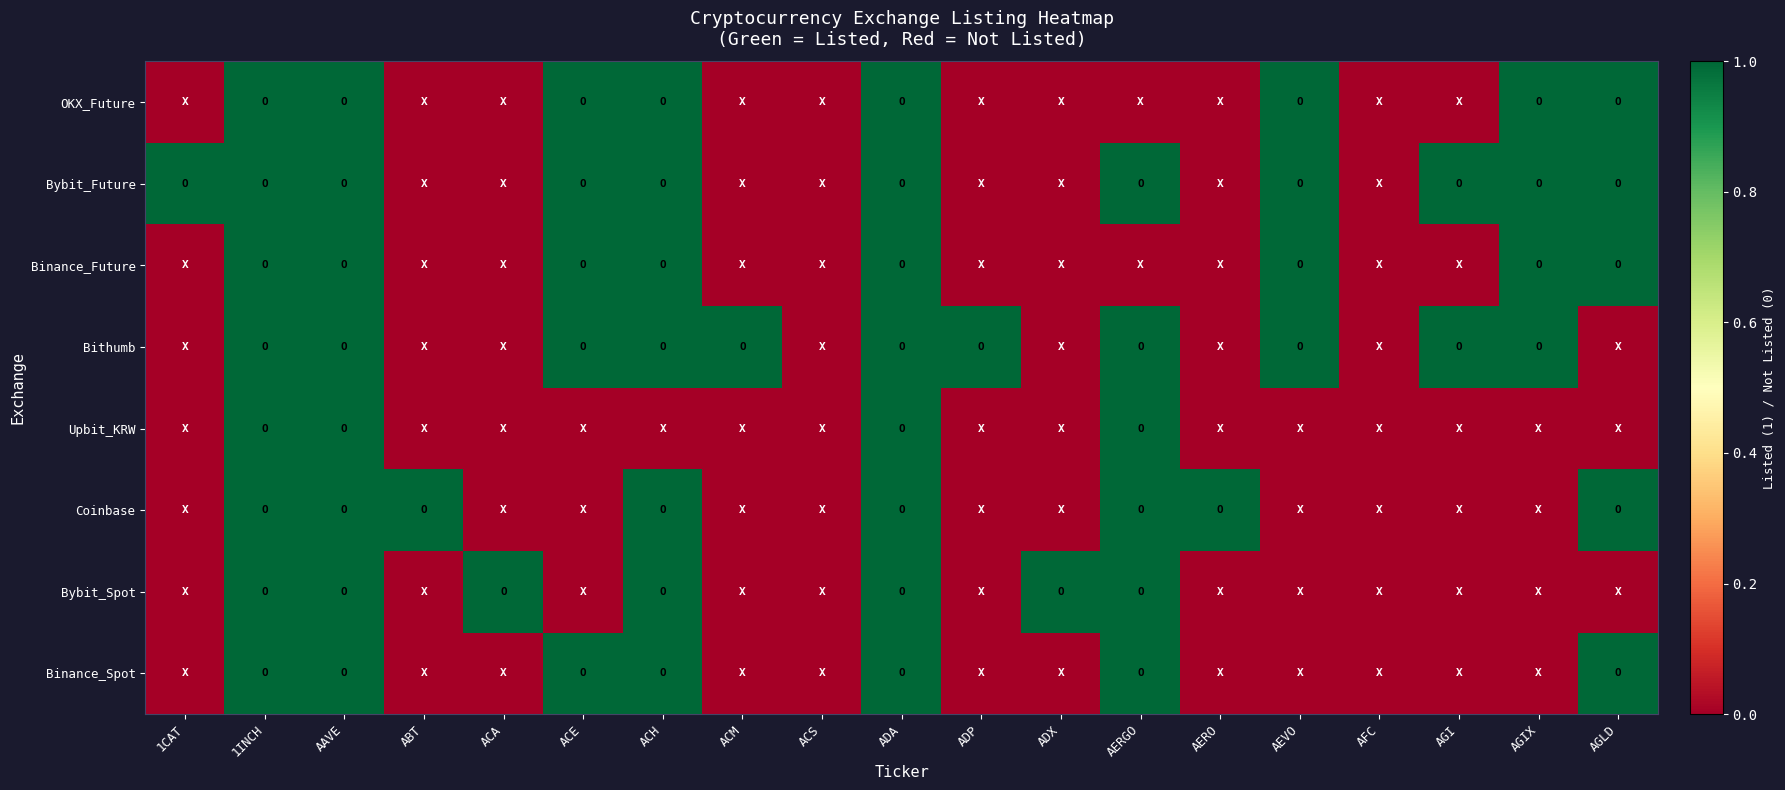

Which label corresponds to the largest value in the chart?

1INCH